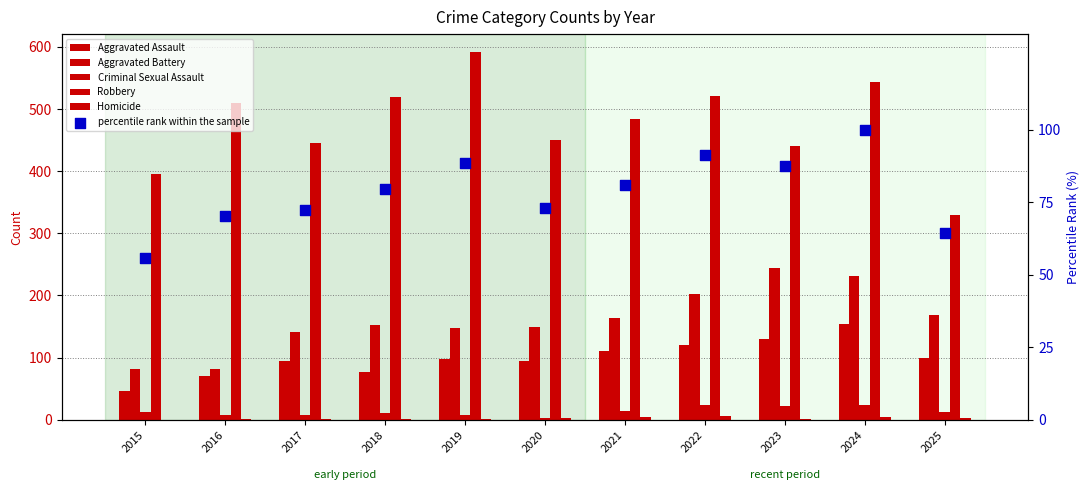

Which series contains the lowest Y value?

Homicide